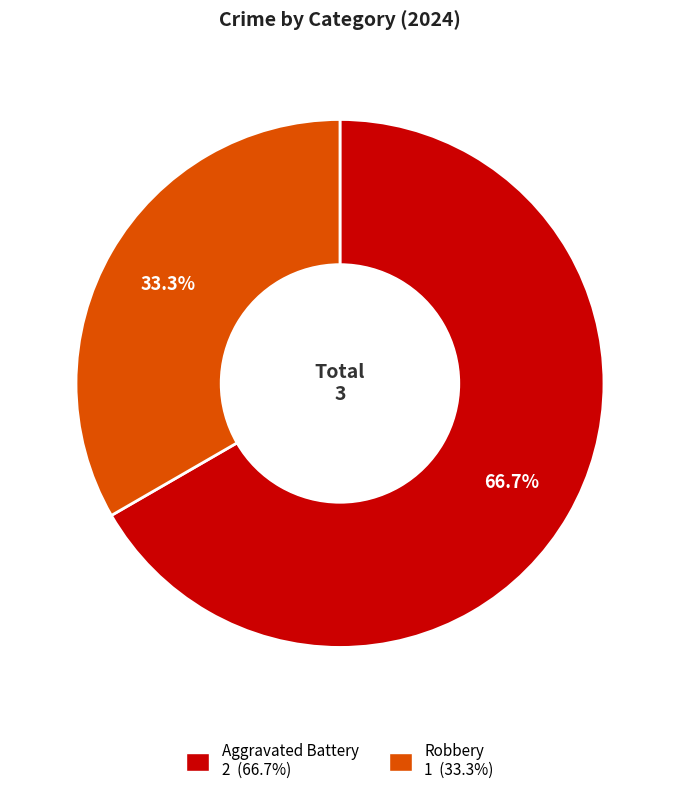

What is the total percentage of Robbery and Aggravated Battery?

100.0%